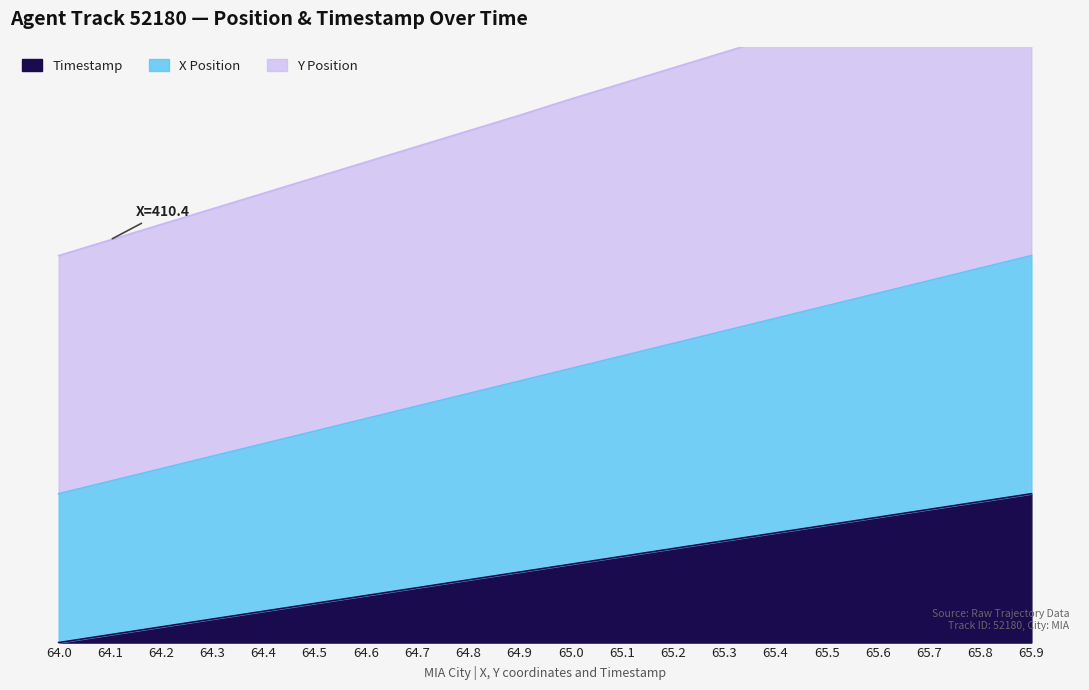

What is the label of the 4th point from the left?

64.3